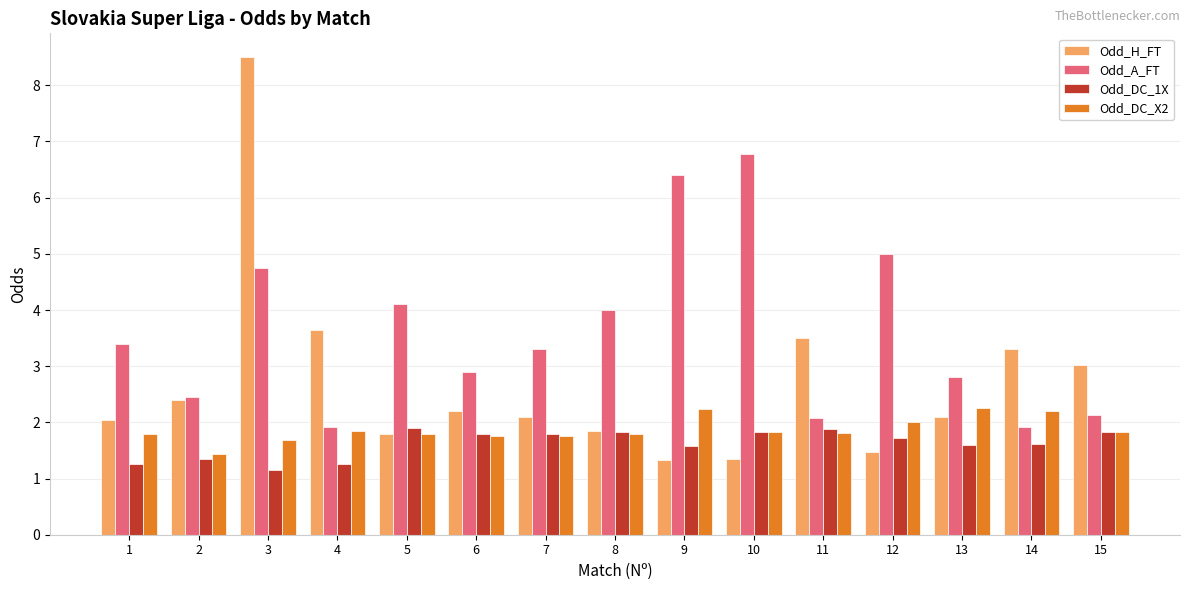

What is the value of the Odd_H_FT bar at the 14th from the left?

3.3